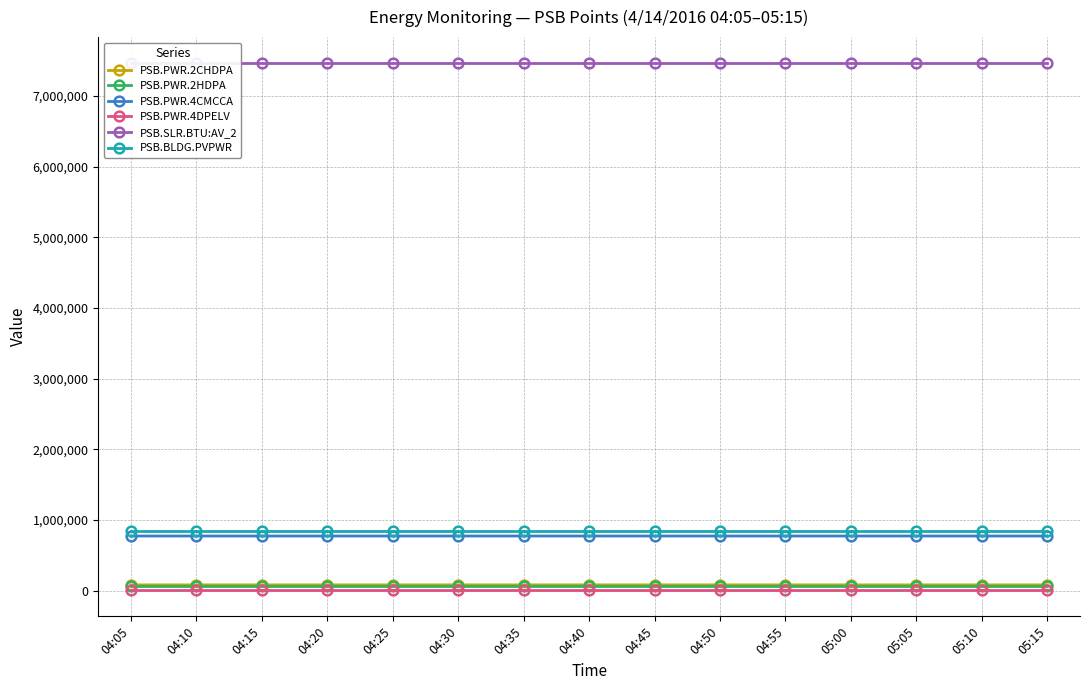

Is the value of PSB.PWR.2CHDPA at 04:25 greater than the value of PSB.BLDG.PVPWR at 04:05?

No